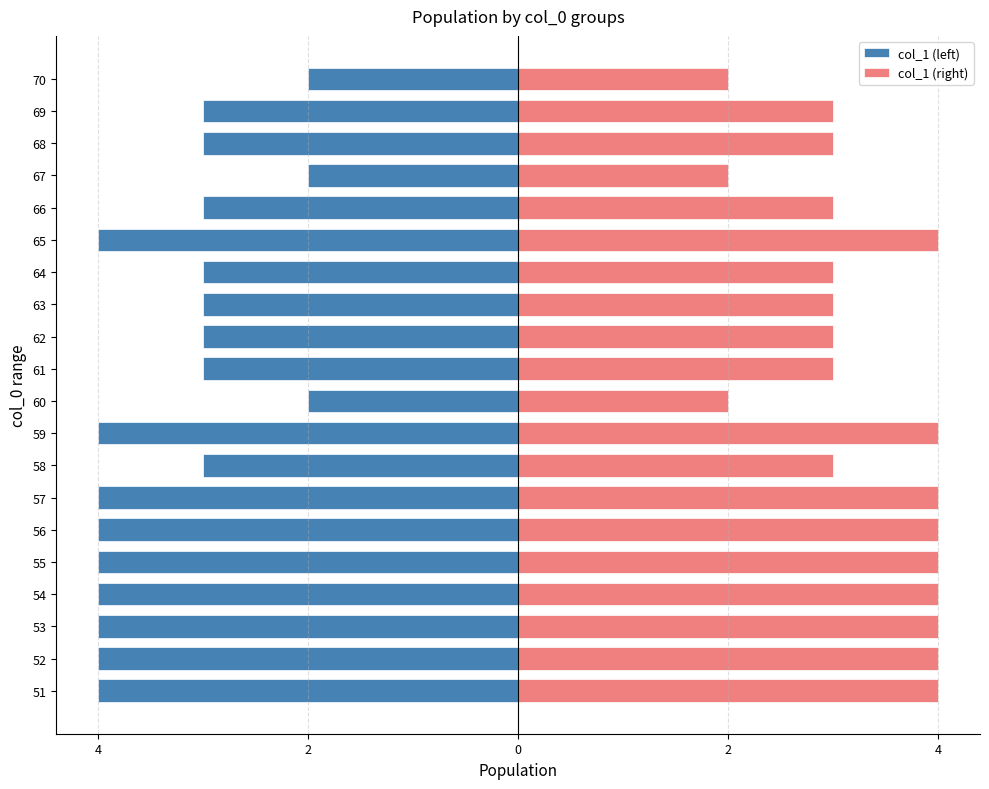

Rank the series by their average value, from lowest to highest.

col_1 (left), col_1 (right)